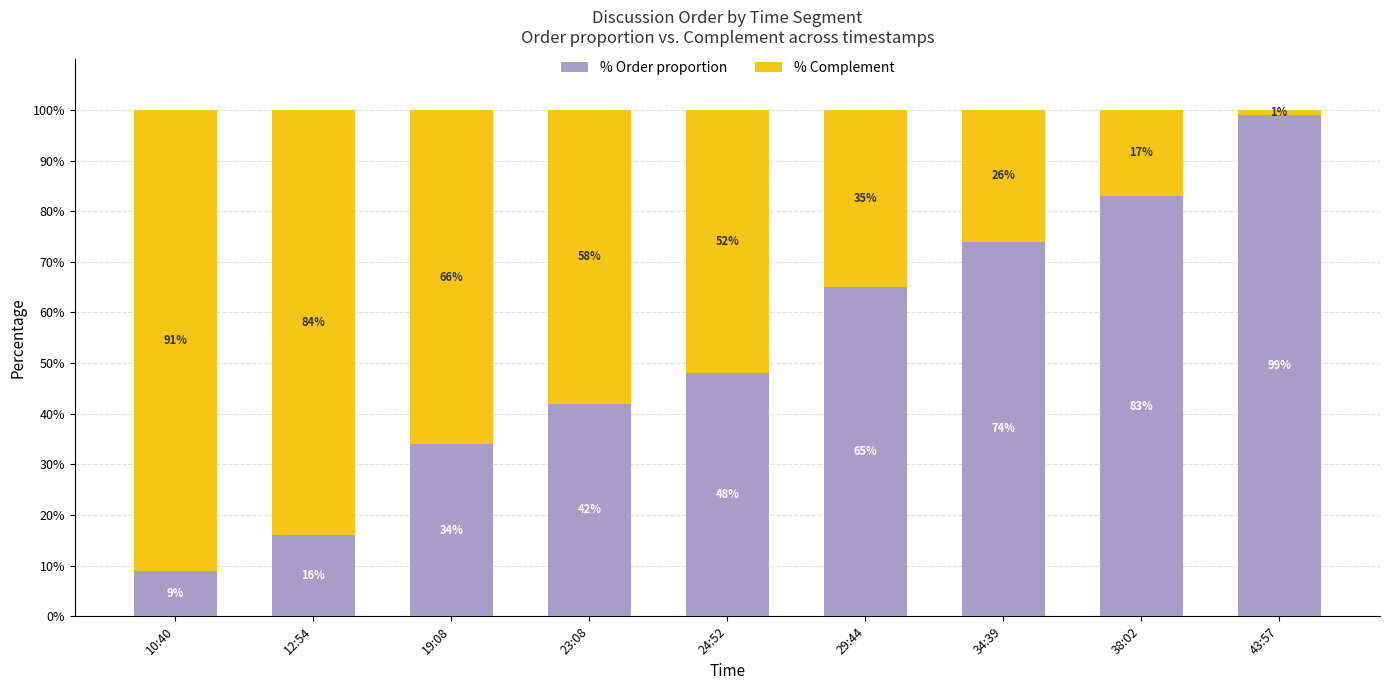

How many distinct data groups are displayed?

2